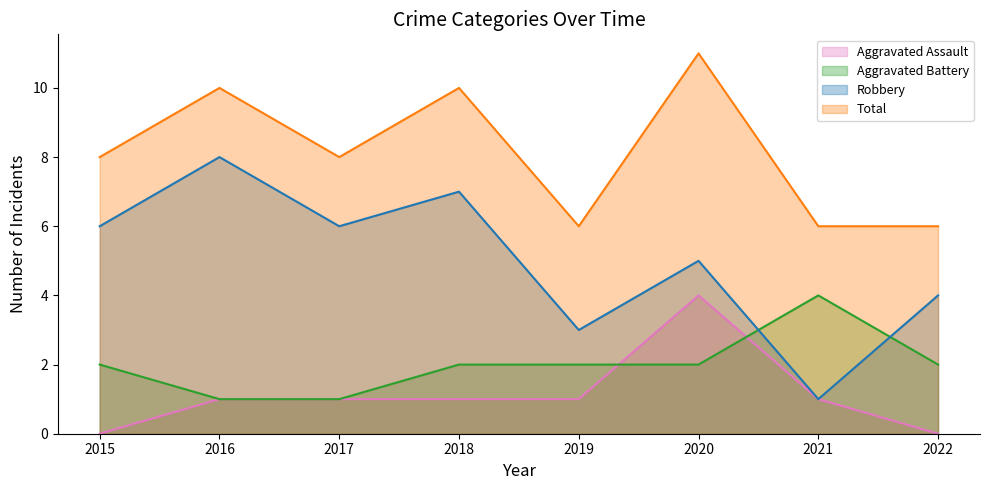

In Aggravated Assault, how many points are higher than both neighbors (excluding endpoints)?

1